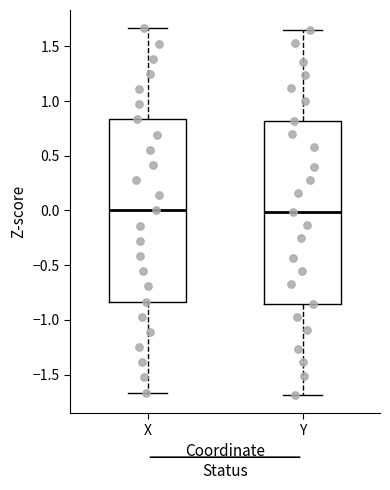

Reading left to right, transcribe this box plot: for each box, give where its median line is, the range the box spans, and where its two whiskers end, as read against the y-axis. The values are not printed on the chart, so give them approximately, as read against the axis.

X: median 0.00, box -0.85 to 0.85, whiskers -1.65 to 1.65
Y: median 0.00, box -0.85 to 0.80, whiskers -1.70 to 1.65